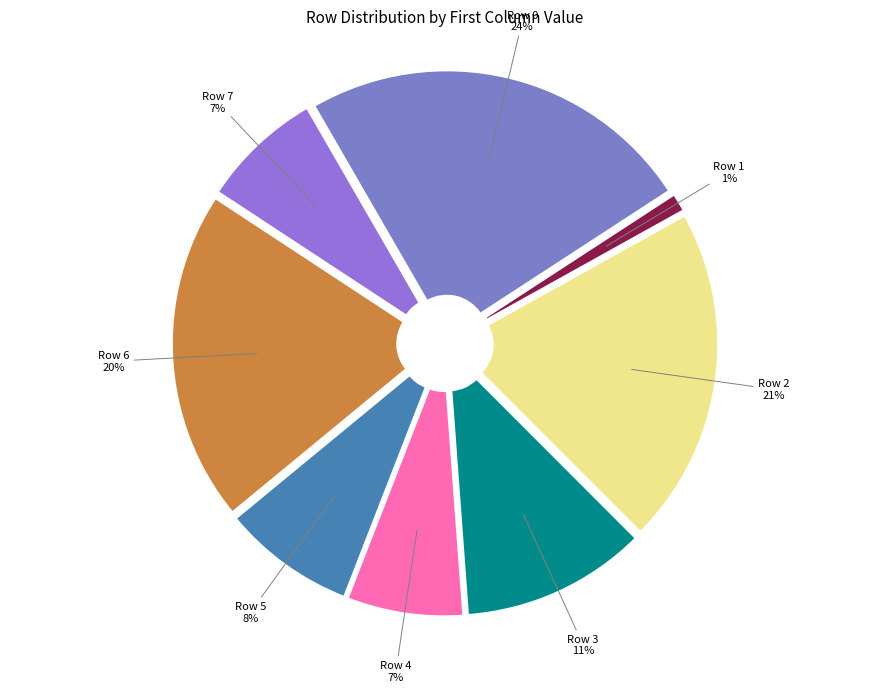

Which slice is the smallest?

Row 1